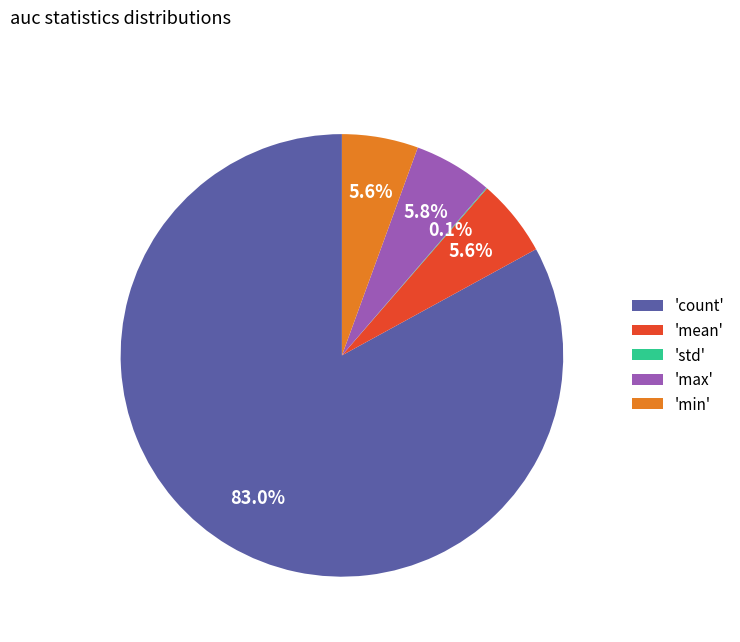

Which slice is the largest?

'count'